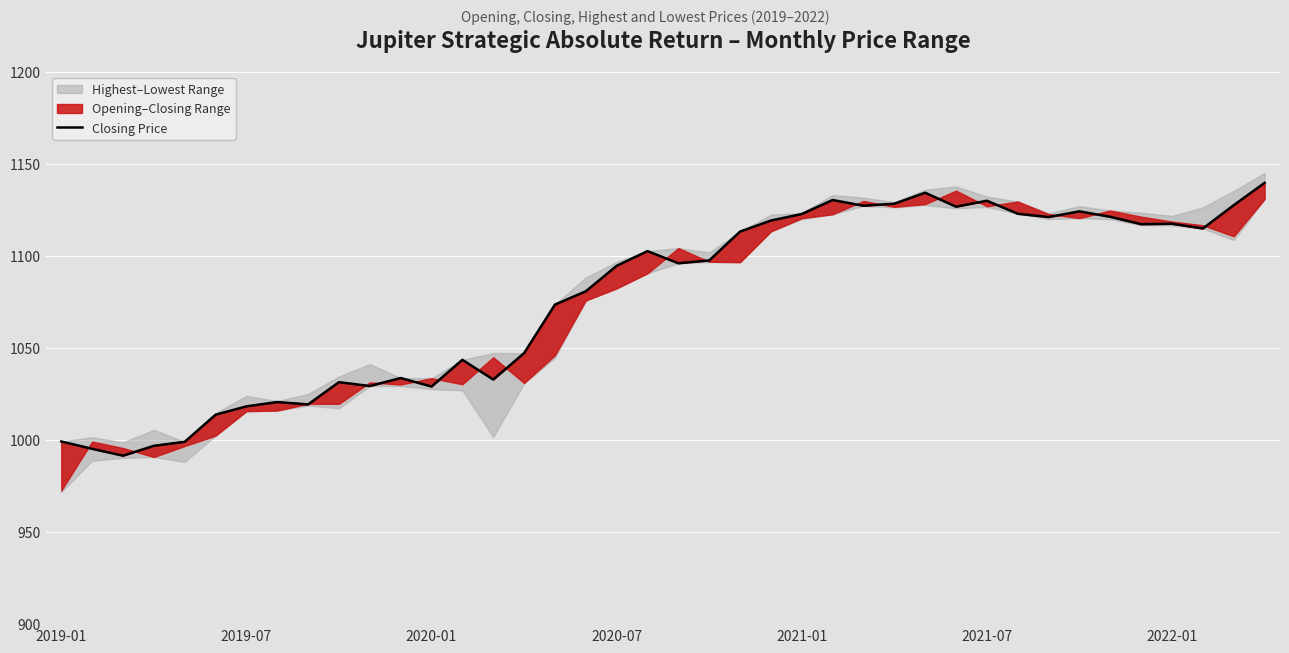

At which label does the data first exceed 1097?

19